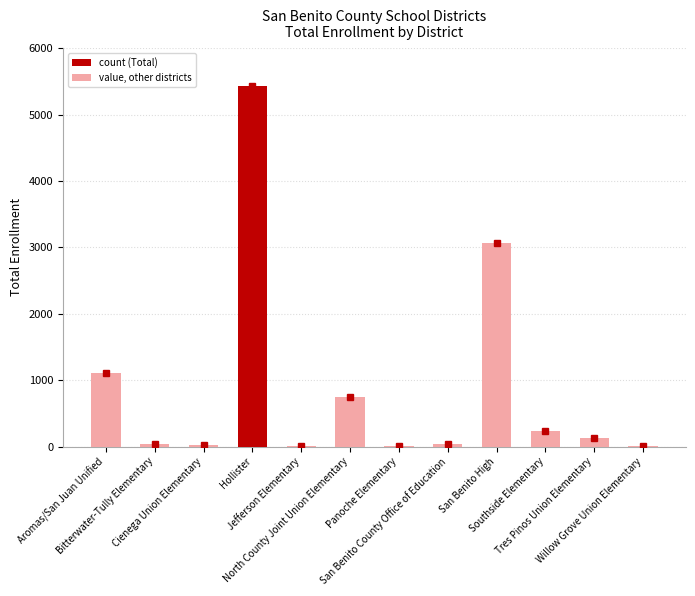

What is the maximum value shown in the chart?

5430